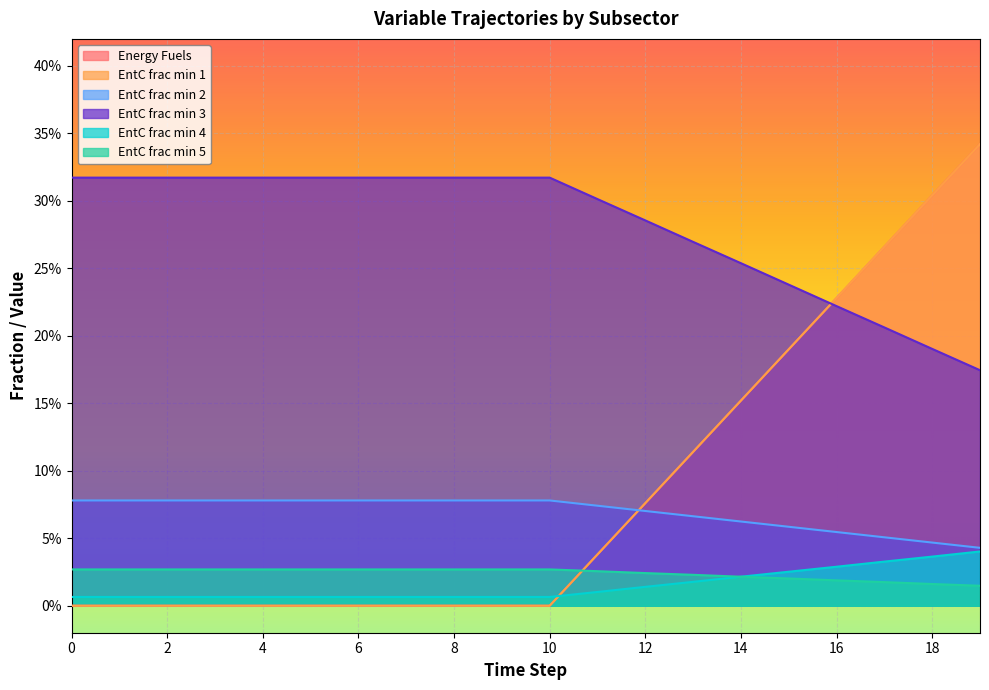

What is the value of the EntC frac min 2 point at the 12th from the left?

0.1